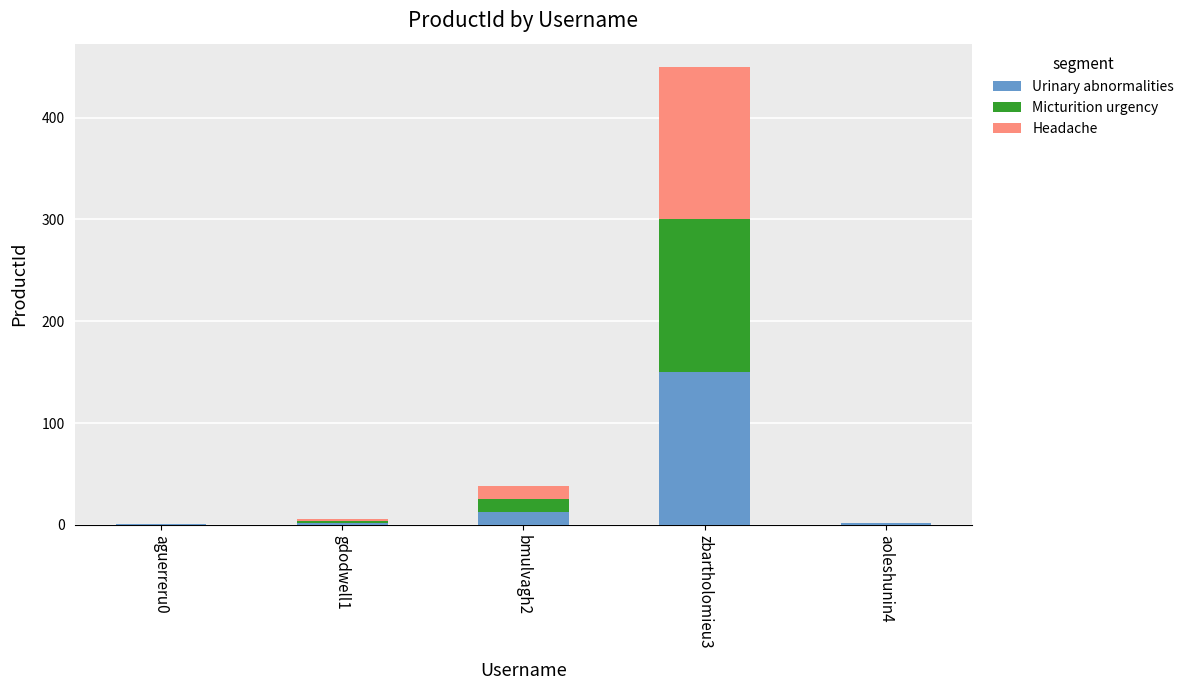

The value of Urinary abnormalities at zbartholomieu3 is 150.0. True or false?

True